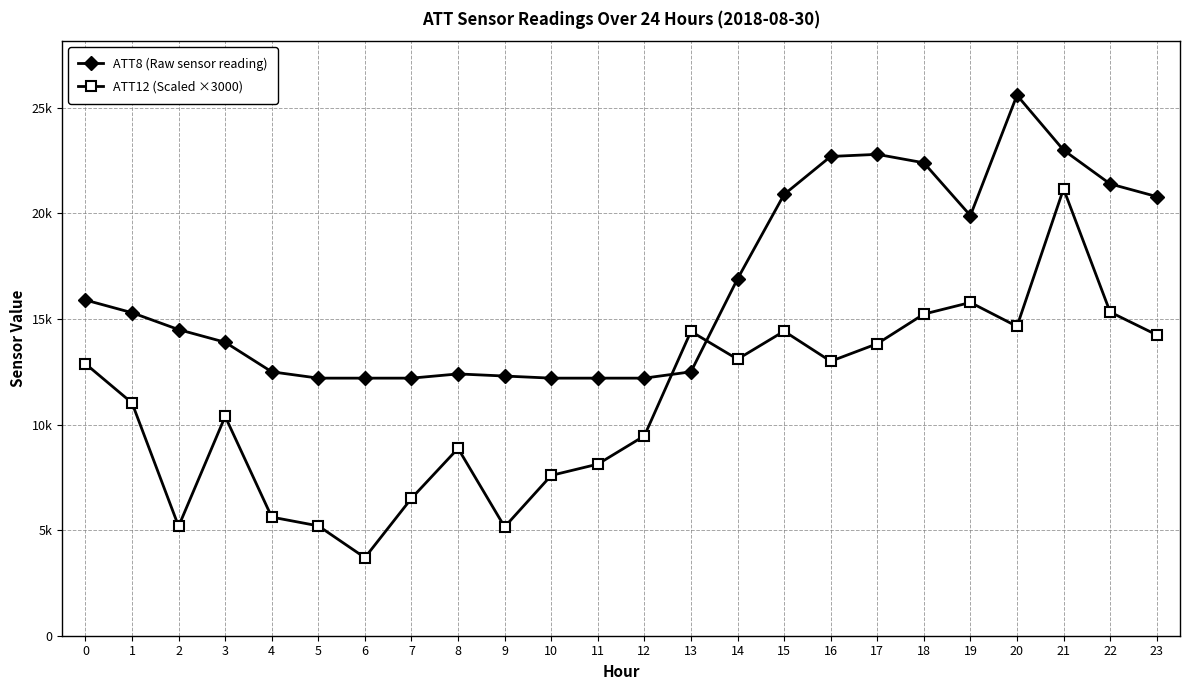

How many intersections are there between ATT8 (Raw sensor reading) and ATT12 (Scaled ×3000)?

2